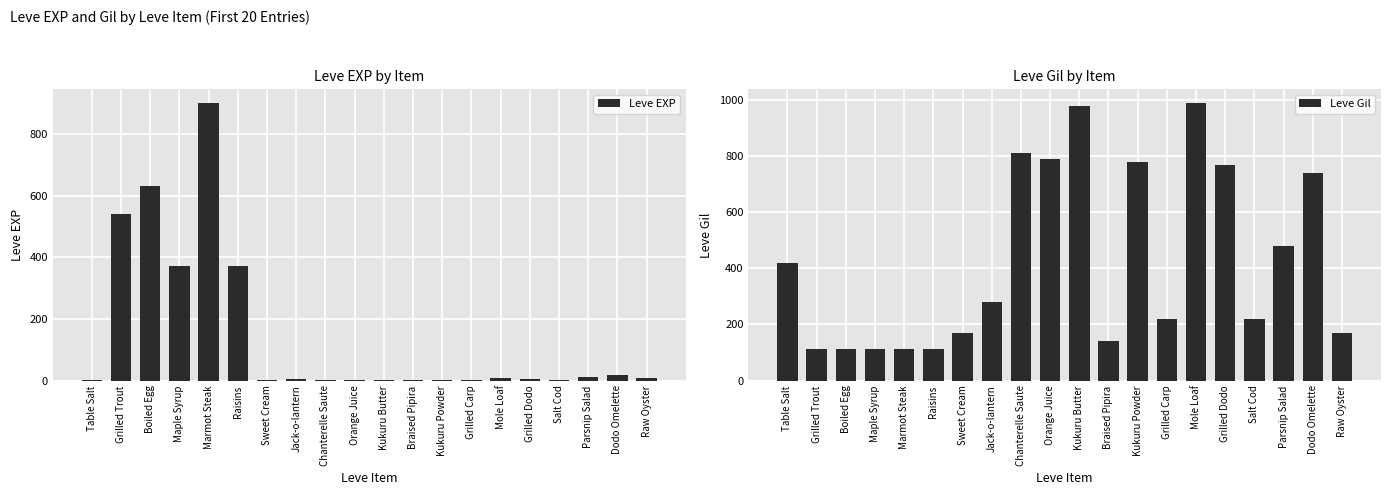

Which series has the widest spread of values?

Leve EXP